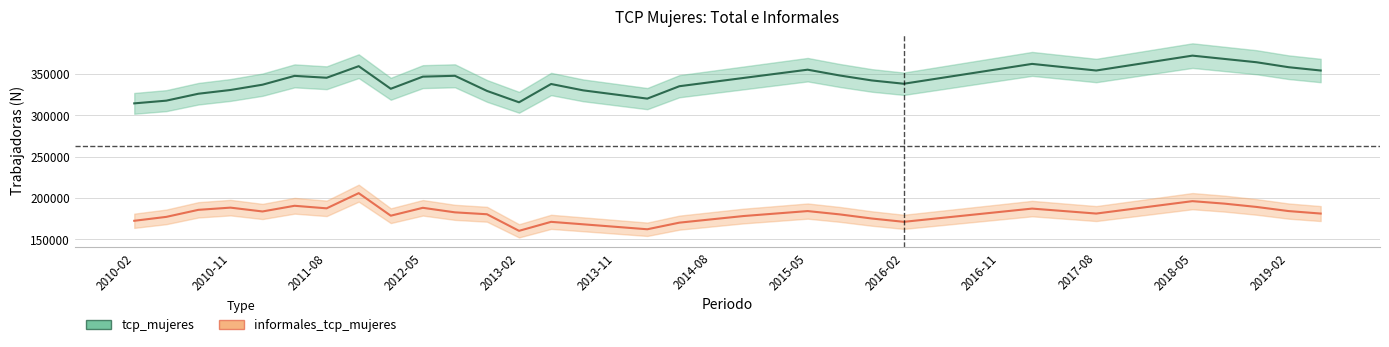

At how many categories does at least one series exceed 265393?

38